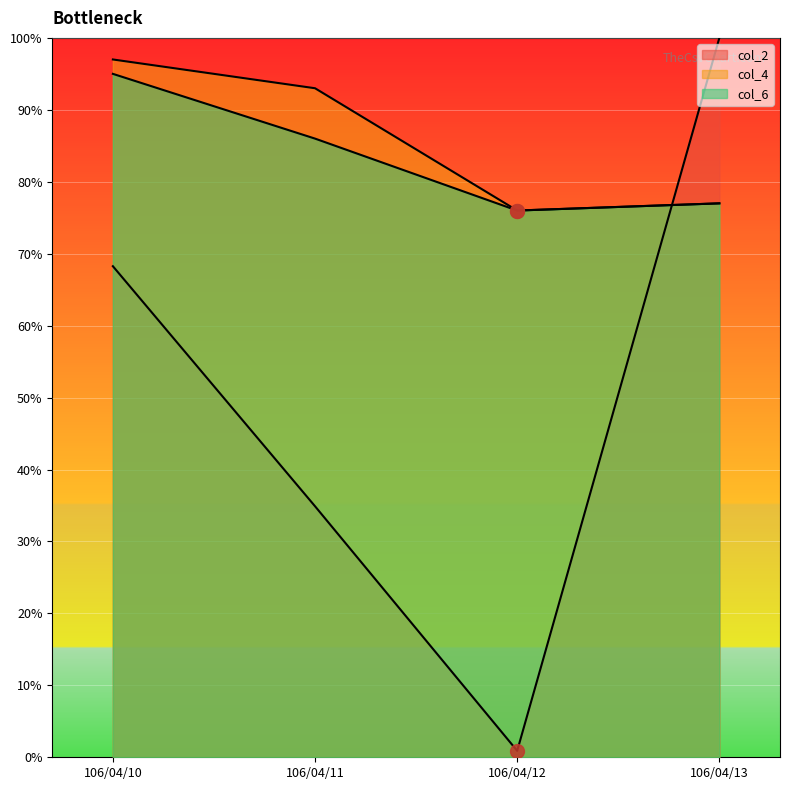

Reading left to right, transcribe all the data shown in this chart.

col_2: 0.7	0.3	0.0	1.0
col_4: 1.0	0.9	0.8	0.8
col_6: 0.9	0.9	0.8	0.8